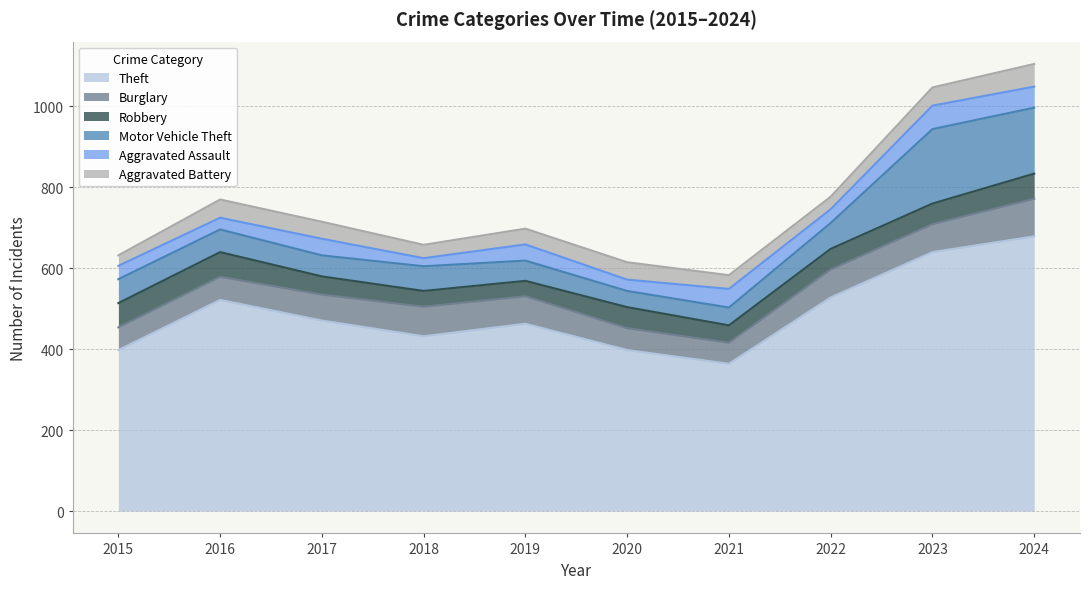

Which category has the highest value in the Aggravated Battery series?

2024